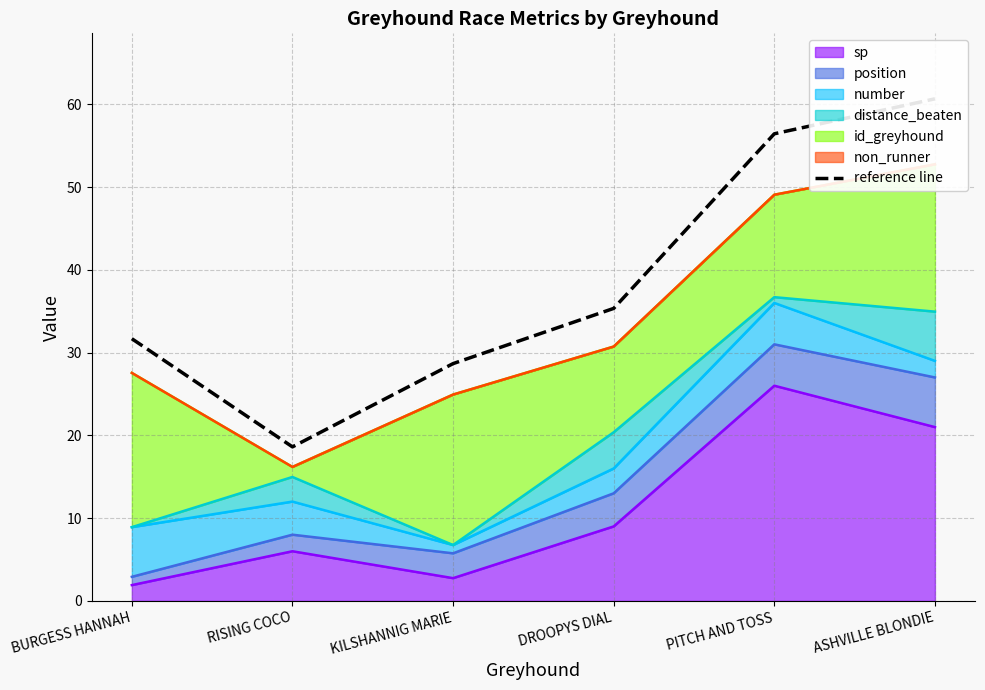

Is it true that the value at DROOPYS DIAL is 11.7?

False